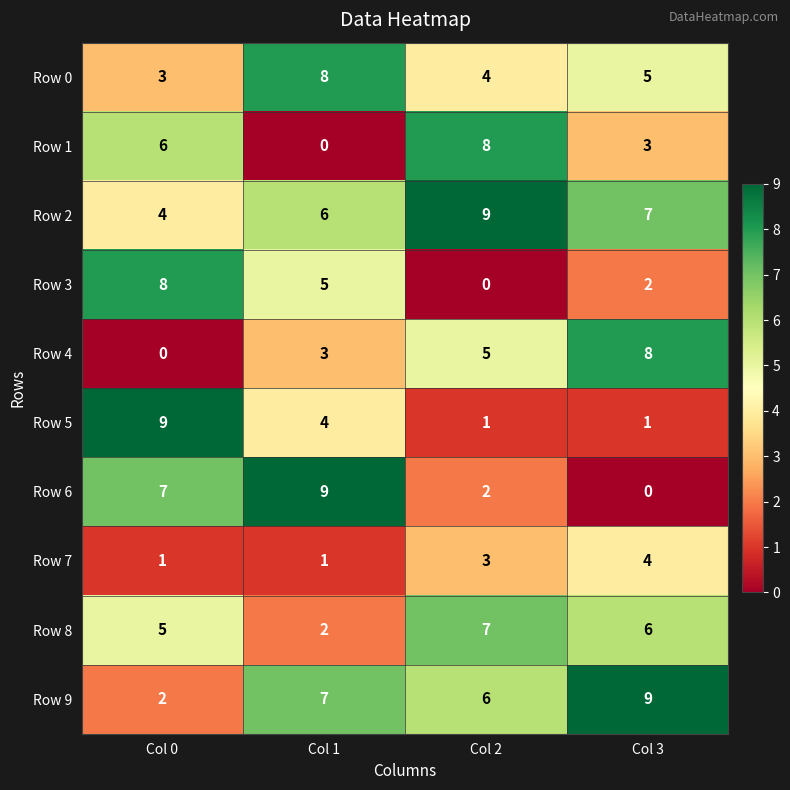

Between Col 1 and Col 3, which series saw the biggest shift?

Row 6